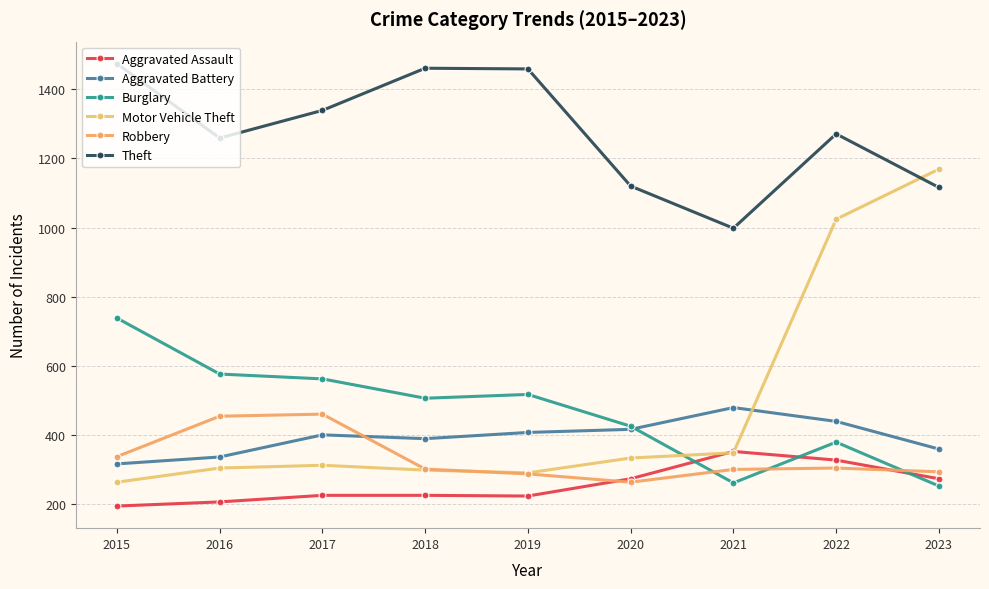

Does the chart have visible grid lines?

Yes